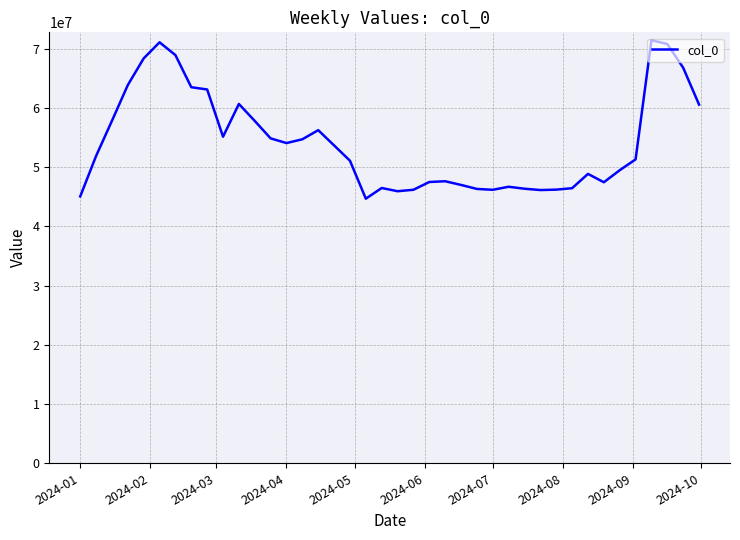

What is the greatest value displayed?

71432742.1